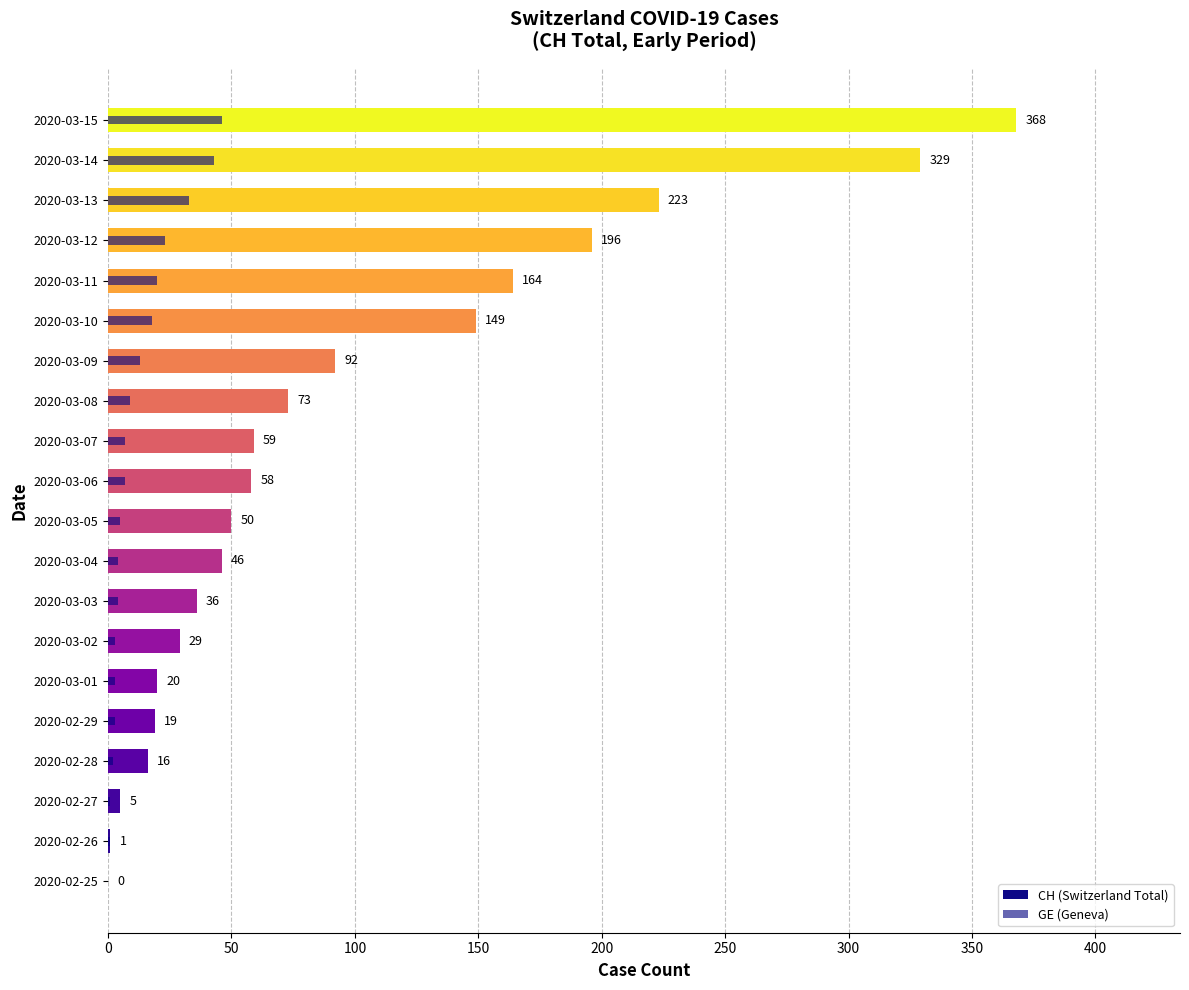

At how many categories does at least one series exceed 103?

6